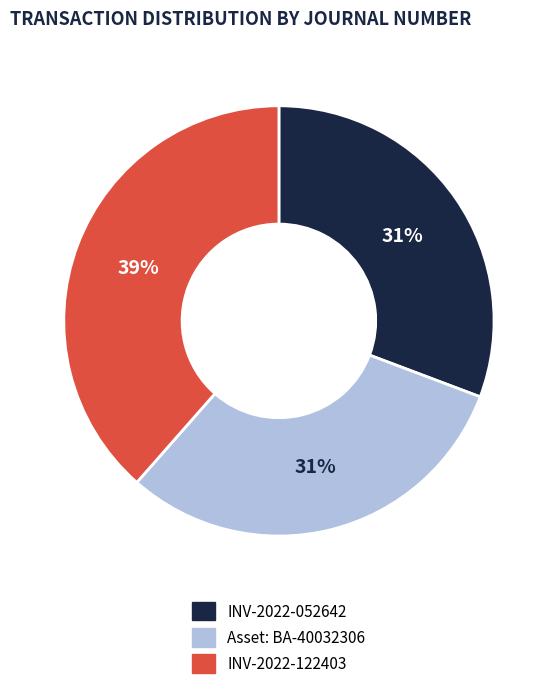

Which category has the biggest portion of the pie?

INV-2022-122403